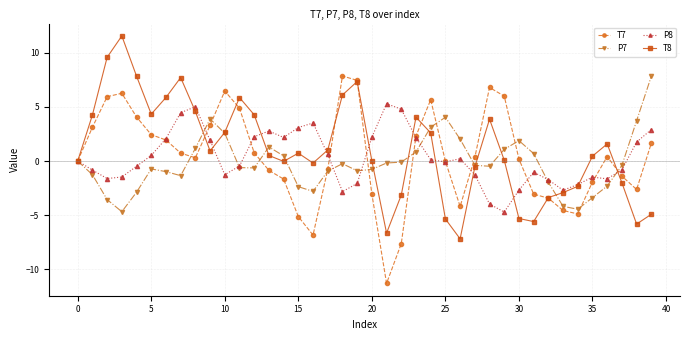

What is the greatest value displayed?

11.6